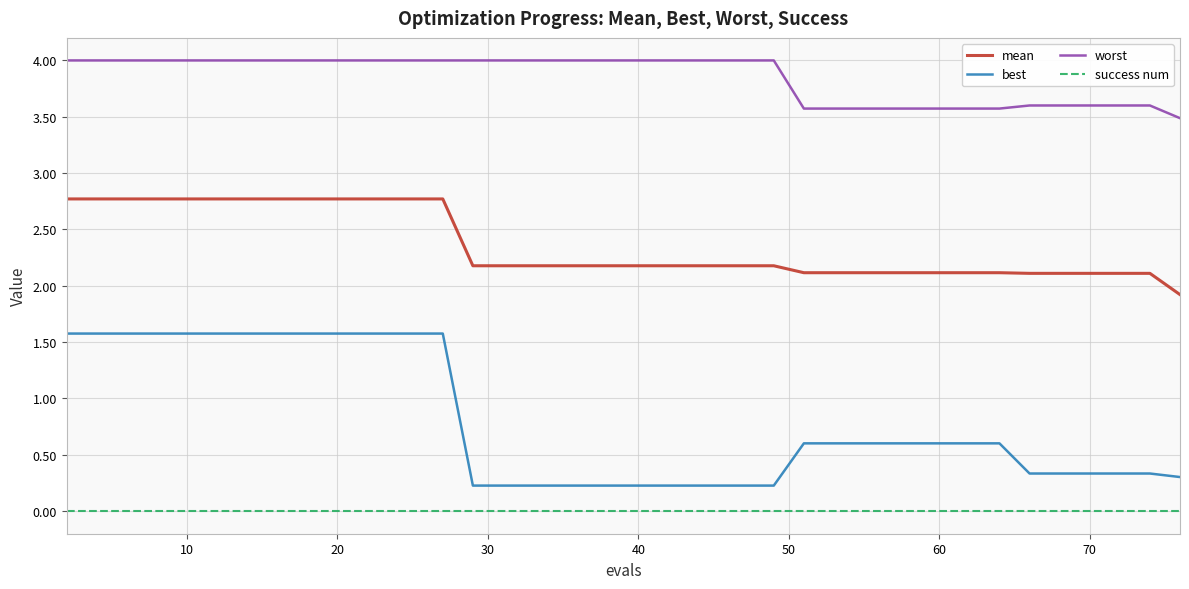

Count the number of categories in the chart.

40